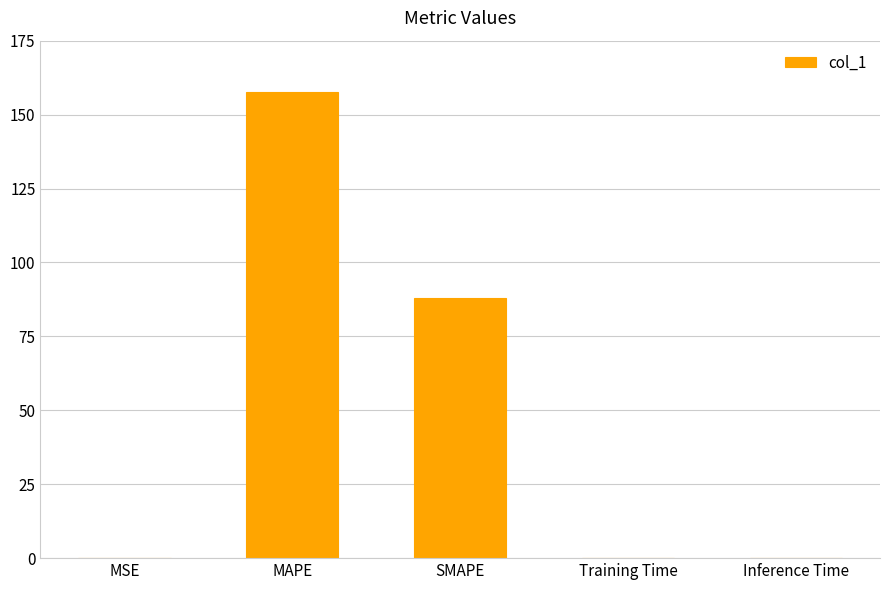

Where is the data nearest to the value 78?

SMAPE